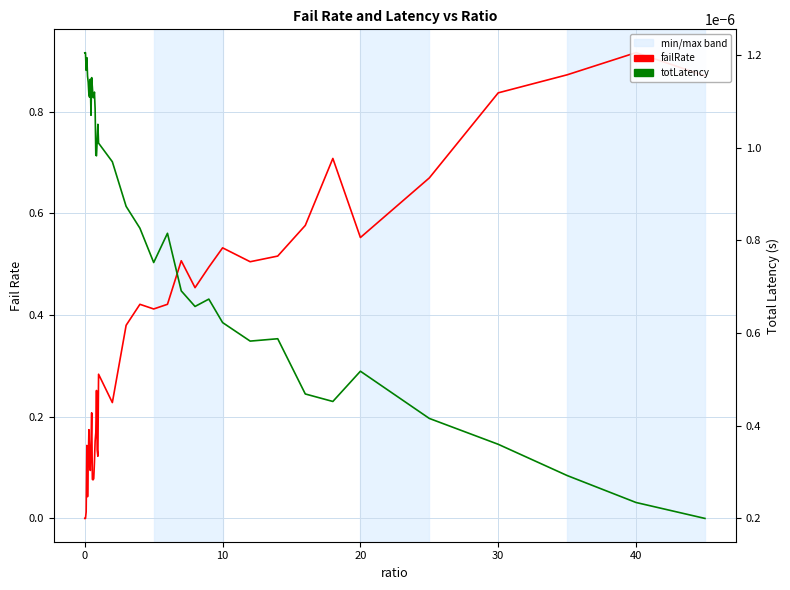

True or false: totLatency has more than 1 points higher than both neighbors.

True